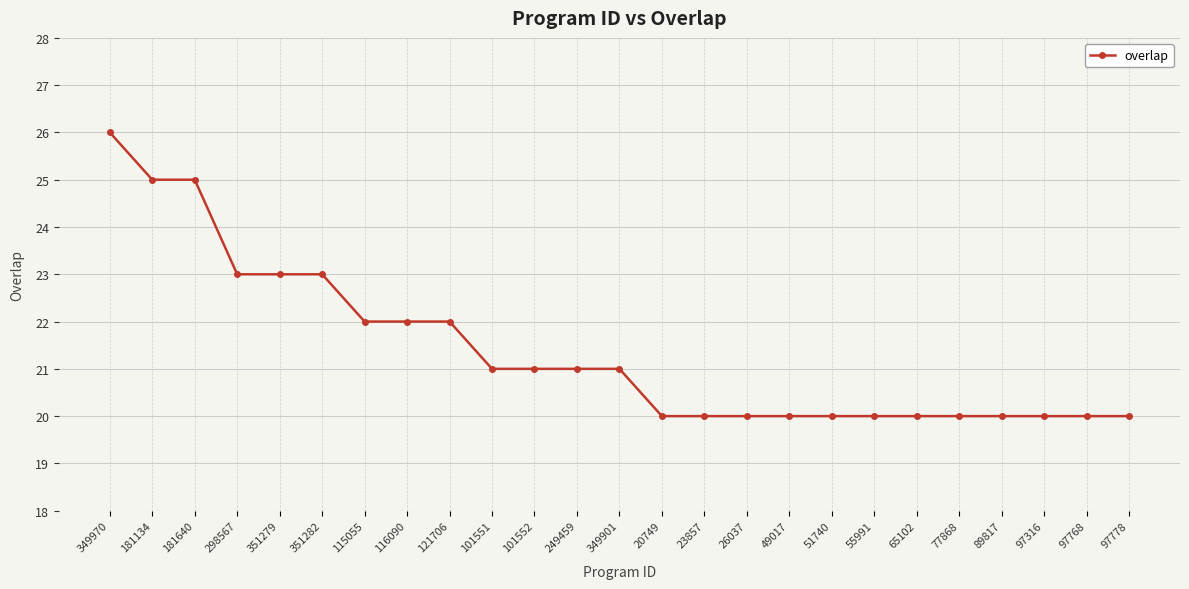

True or false: the data shows 25 at 181134.

True